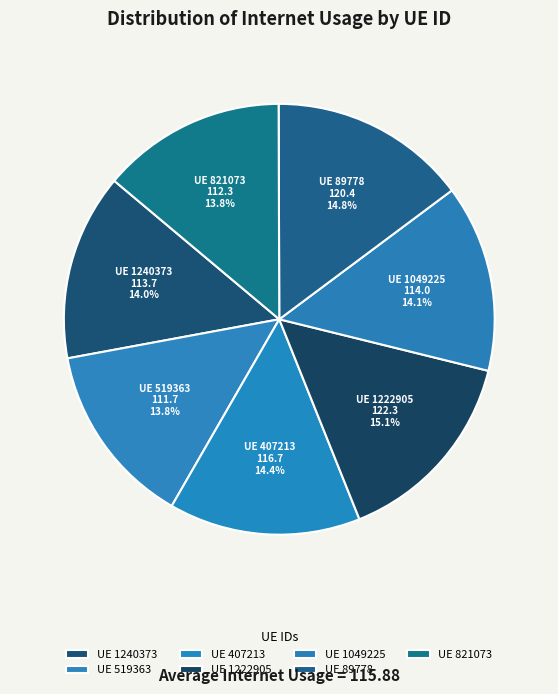

How many slices are in this pie chart?

7